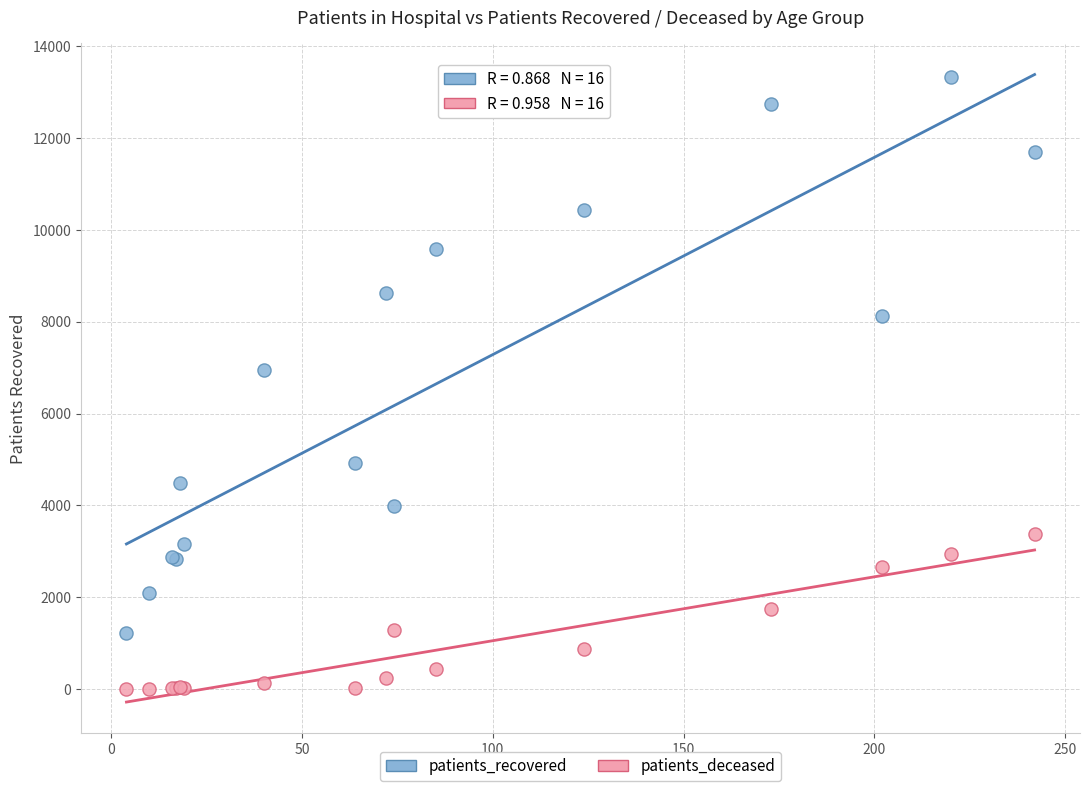

Which series contains the highest Y value?

patients_recovered